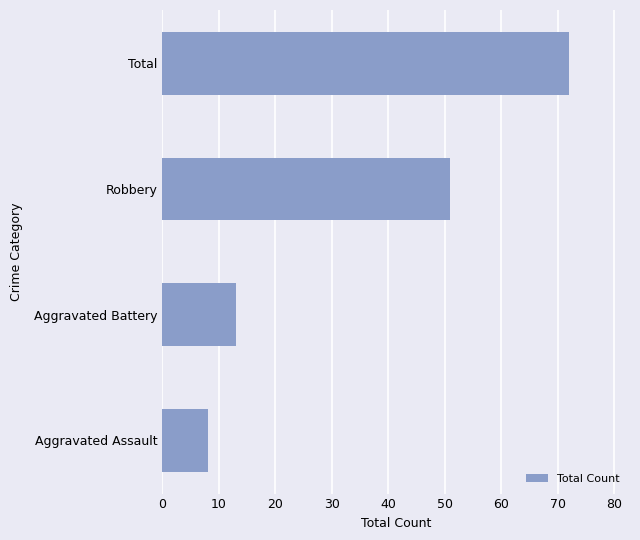

Are the bars grouped side by side (vs. stacked)?

No